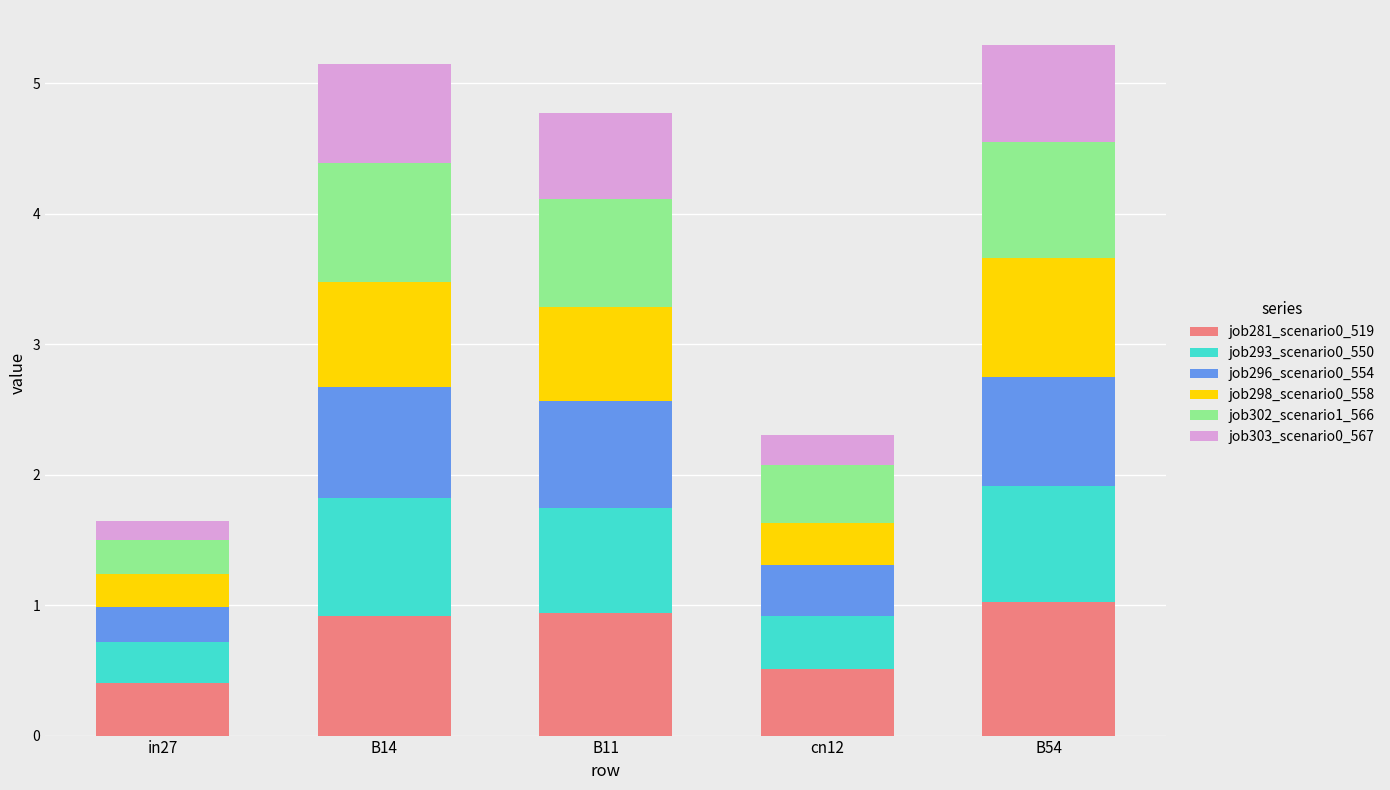

What is the total value across all series at B14?

5.1